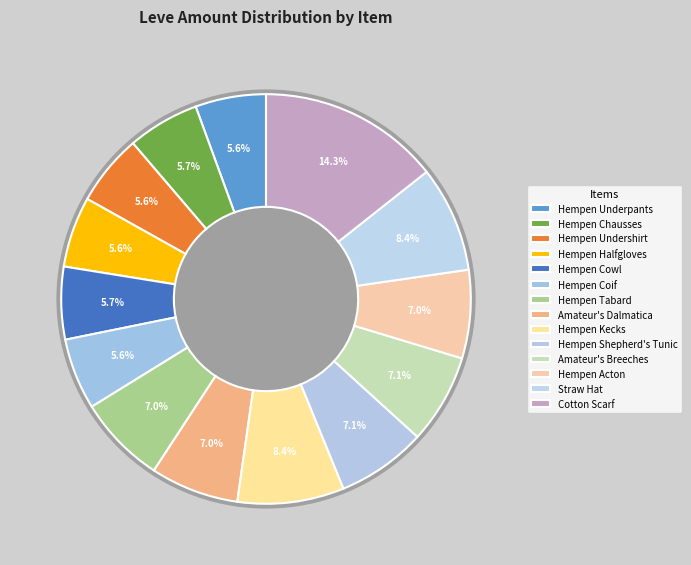

Which category has the smallest portion of the pie?

Hempen Underpants